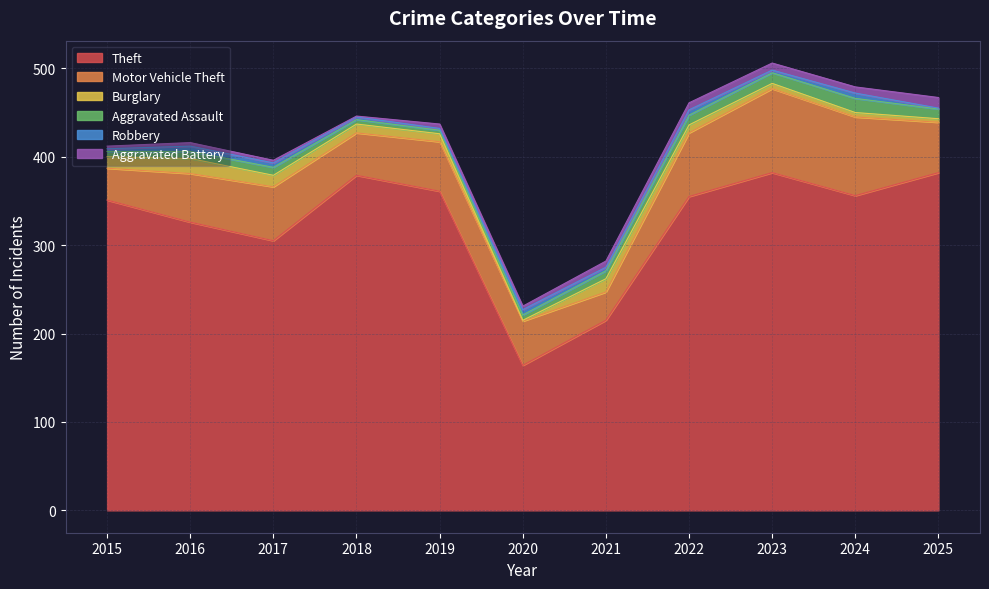

How many interior local peaks does the Burglary series have?

2